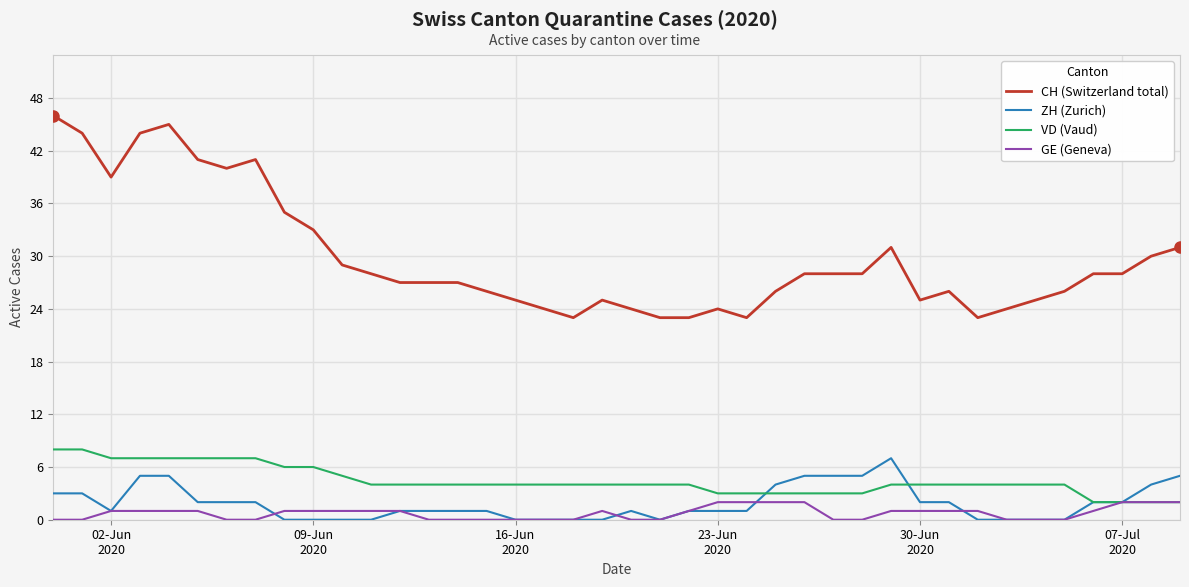

Which series has the largest total across all categories?

CH (Switzerland total)